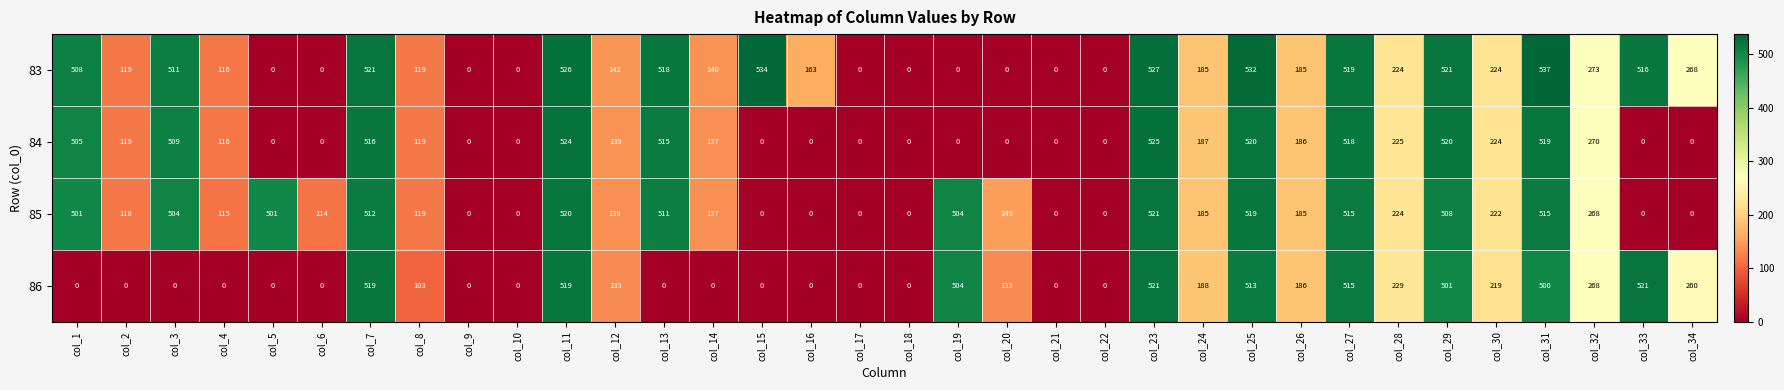

Which category has the highest value across all series?

col_31